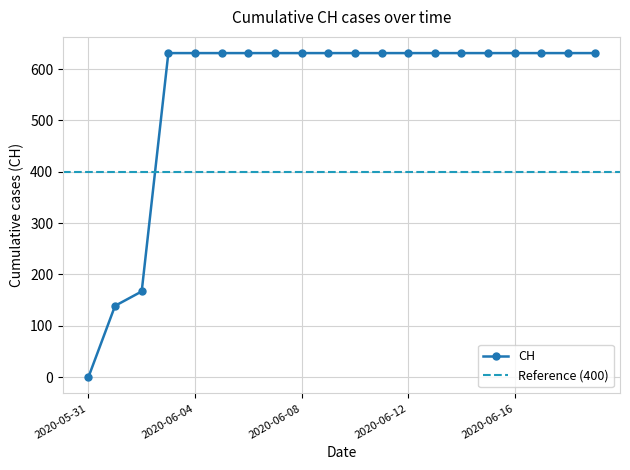

Is it true that the value at 2020-06-08 is 386?

False